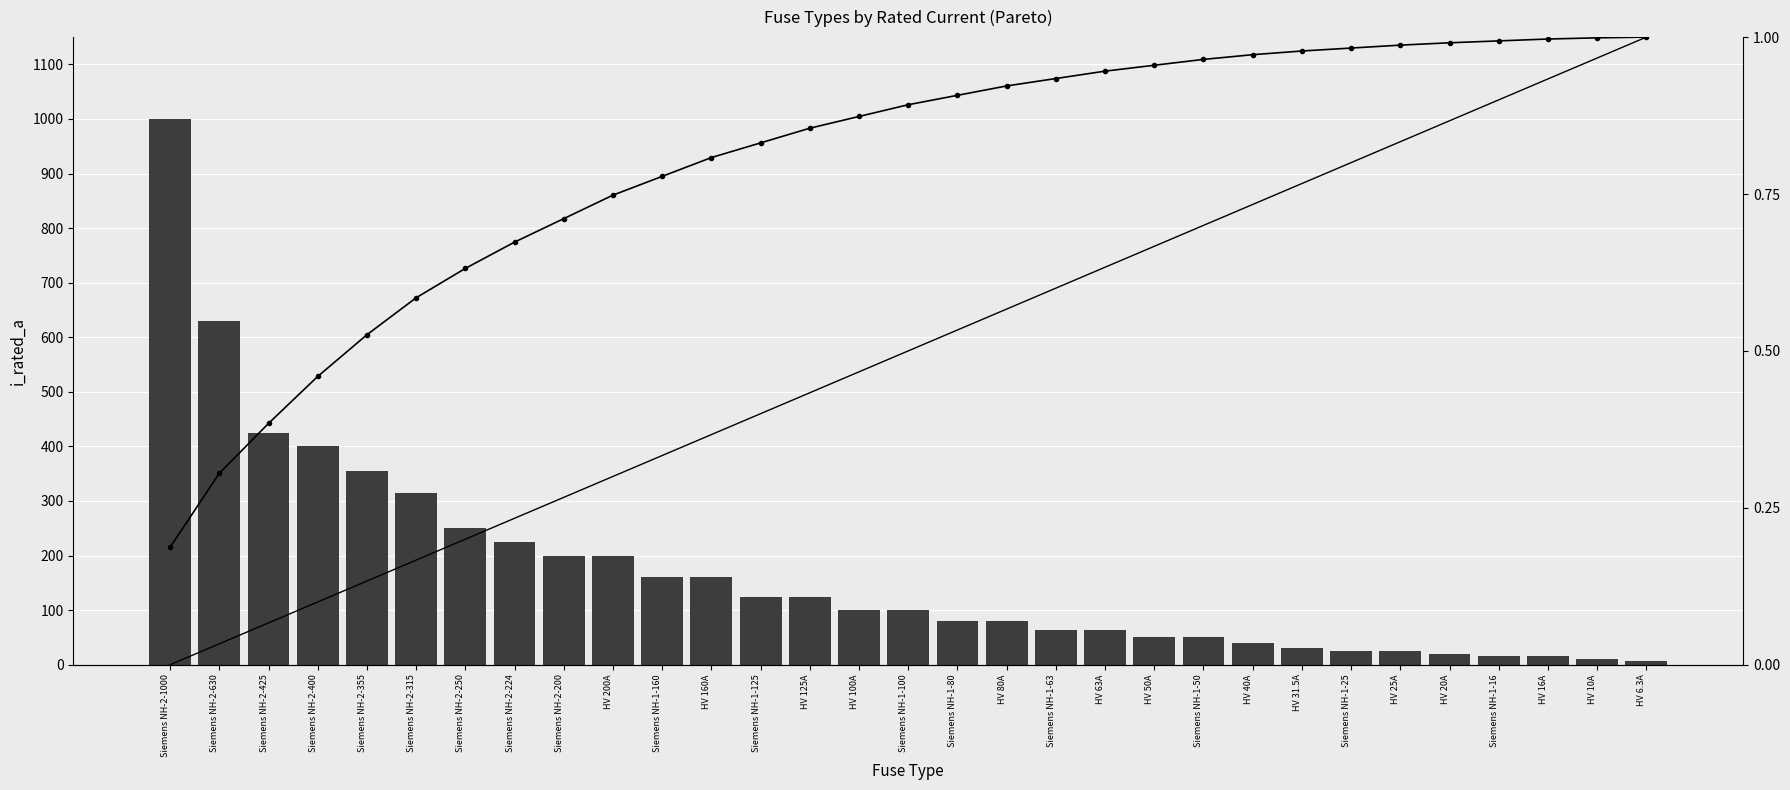

At Siemens NH-2-315, list the series in order from smallest to largest.

Cumulative %, i_rated_a